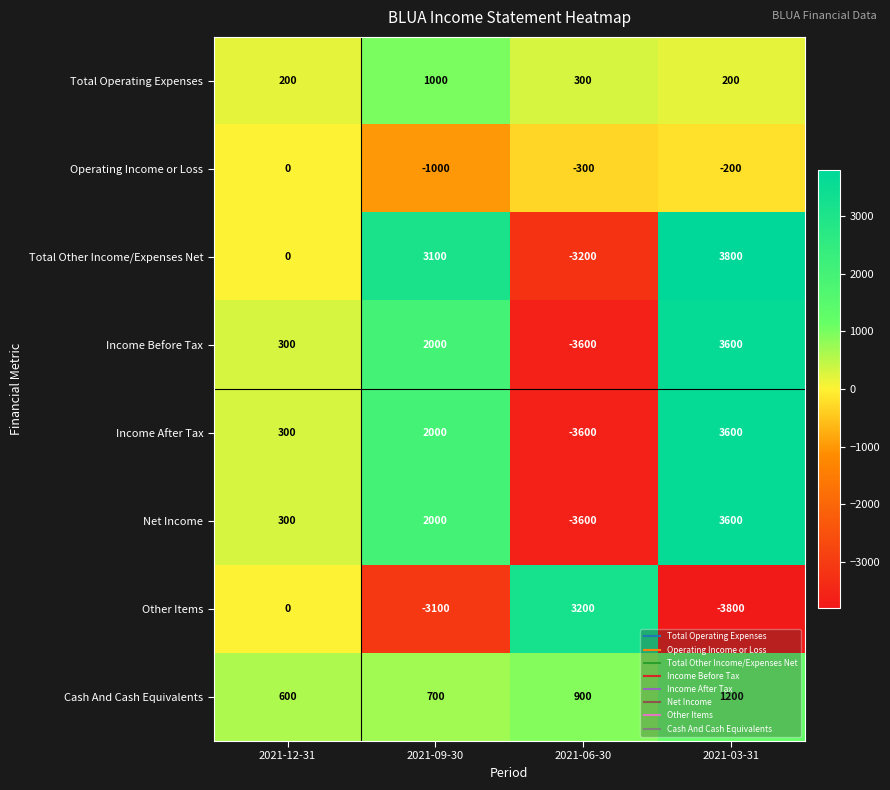

What is the difference between the highest and lowest values at 2021-06-30?

6800